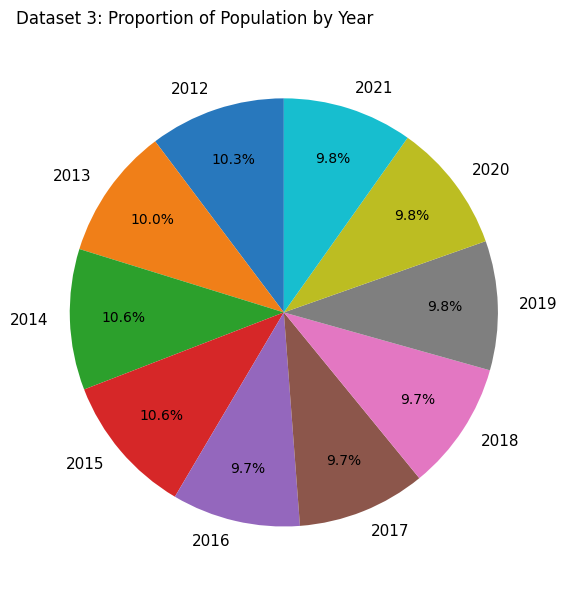

To the nearest percent, what is the average slice percentage?

10%